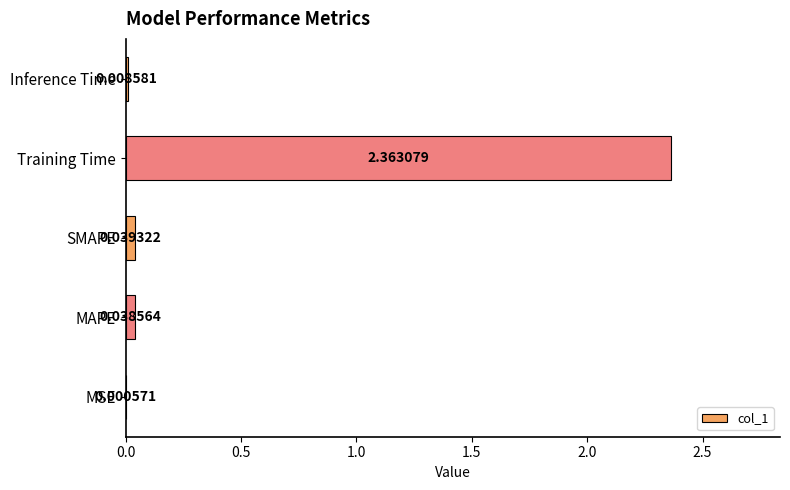

What is the average value?

0.5